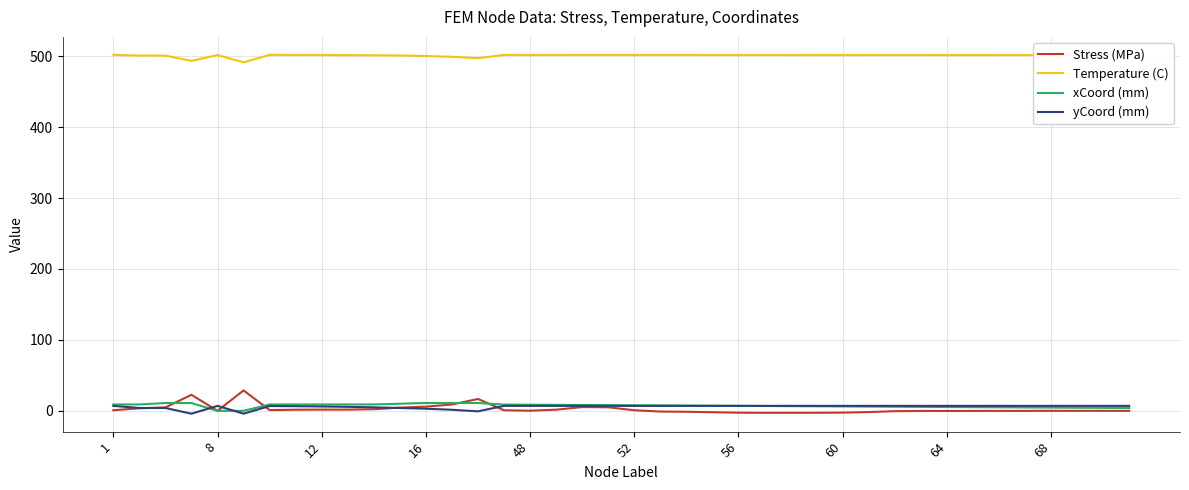

What is the maximum value shown in the chart?

501.9